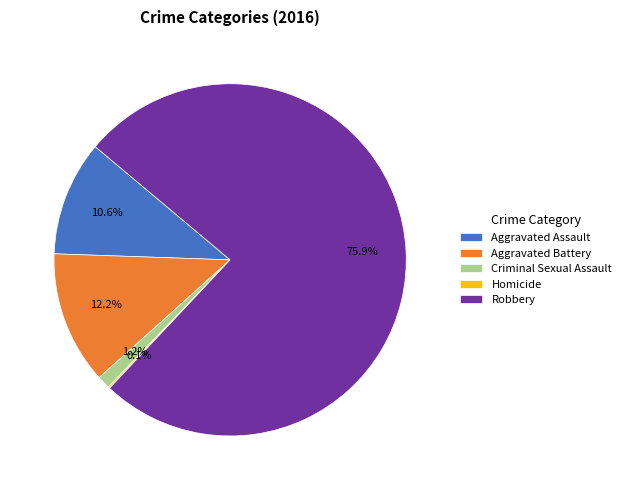

Approximately how many times larger is the value at Aggravated Battery compared to Criminal Sexual Assault?

10.2